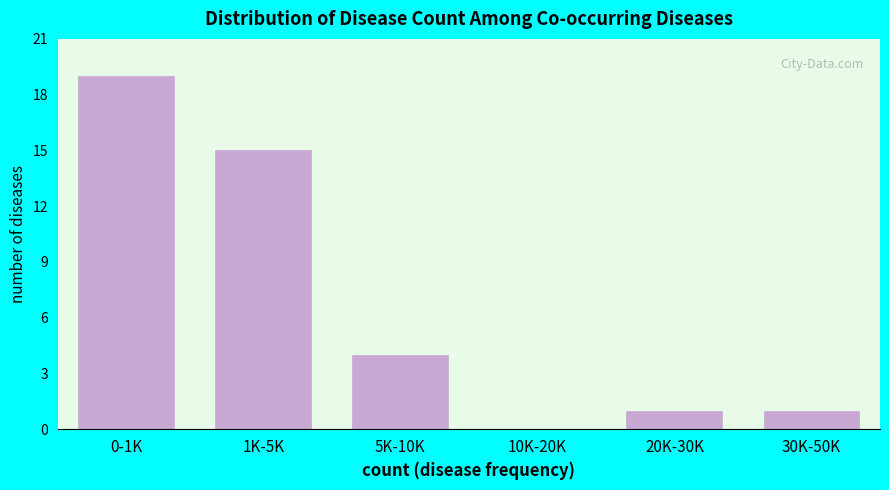

Reading right to left, extract all data points from this chart.

30K-50K=1	20K-30K=1	10K-20K=0	5K-10K=4	1K-5K=15	0-1K=19